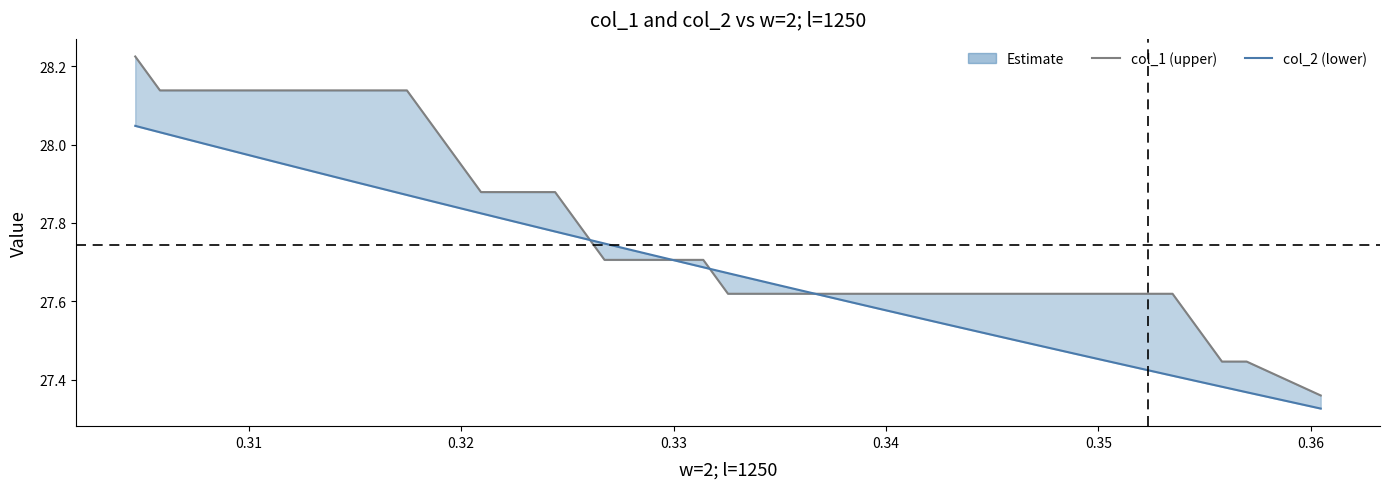

Reading right to left, extract all data points from this chart.

col_1: 27.4	27.4	27.4	27.5	27.6	27.6	27.6	27.6	27.6	27.6	27.6	27.6	27.6	27.6	27.6	27.6	27.6	27.7	27.7	27.7	27.7	27.9	27.9	27.9	27.9	28.0	28.1	28.1	28.1	28.1	28.1	28.1	28.1	28.1	28.1	28.2
col_2: 27.3	27.4	27.4	27.4	27.4	27.4	27.5	27.5	27.5	27.5	27.5	27.6	27.6	27.6	27.6	27.6	27.7	27.7	27.7	27.7	27.7	27.8	27.8	27.8	27.8	27.8	27.9	27.9	27.9	27.9	28.0	28.0	28.0	28.0	28.0	28.0